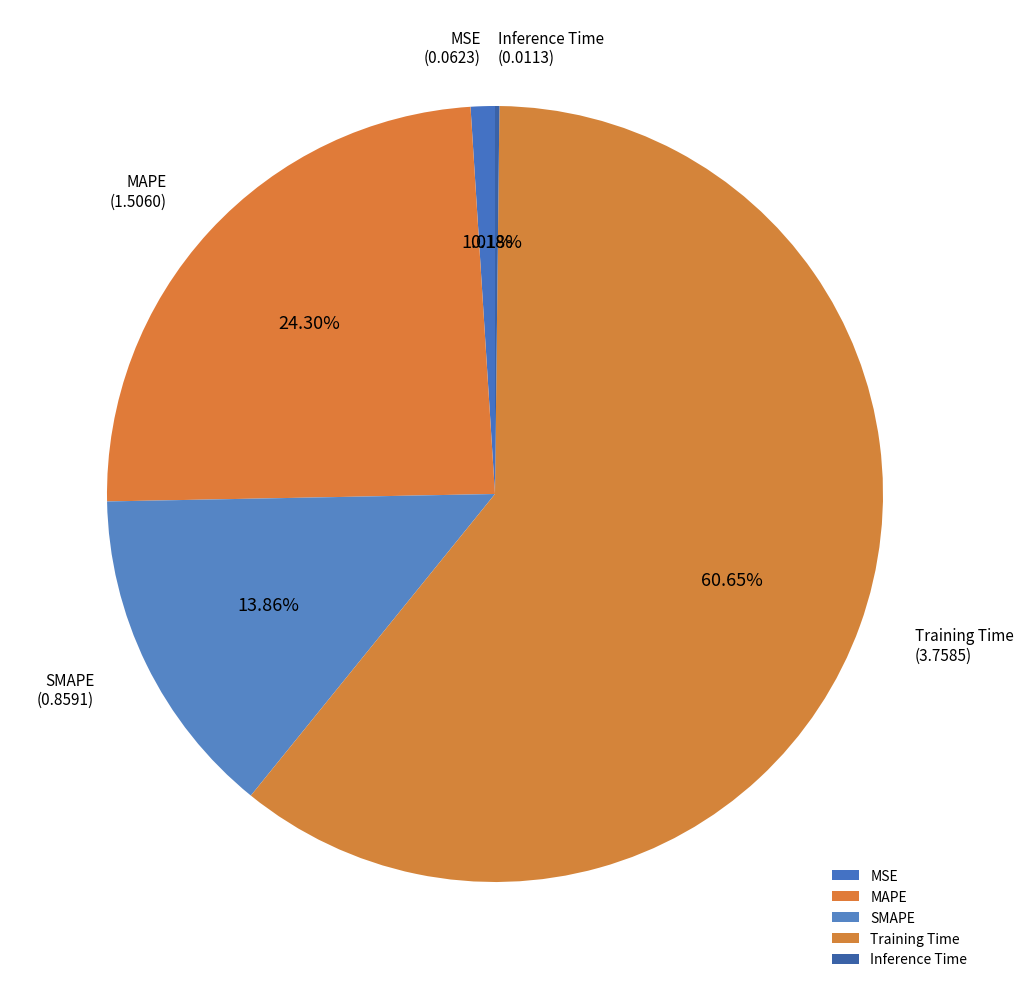

Which slice is the largest?

Training Time